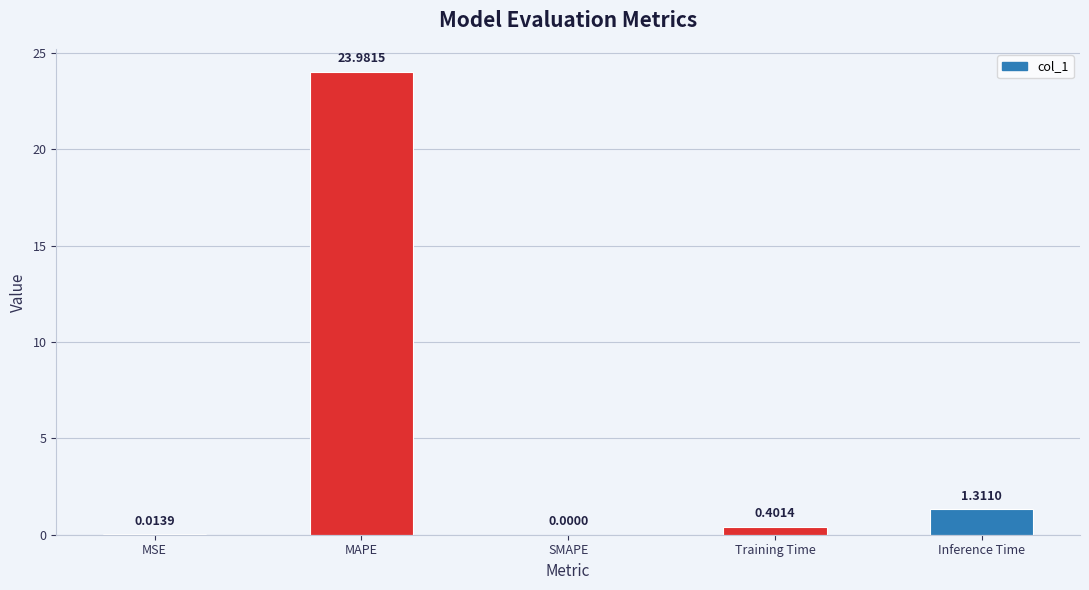

What is the change in value from MSE to Training Time?

+0.4